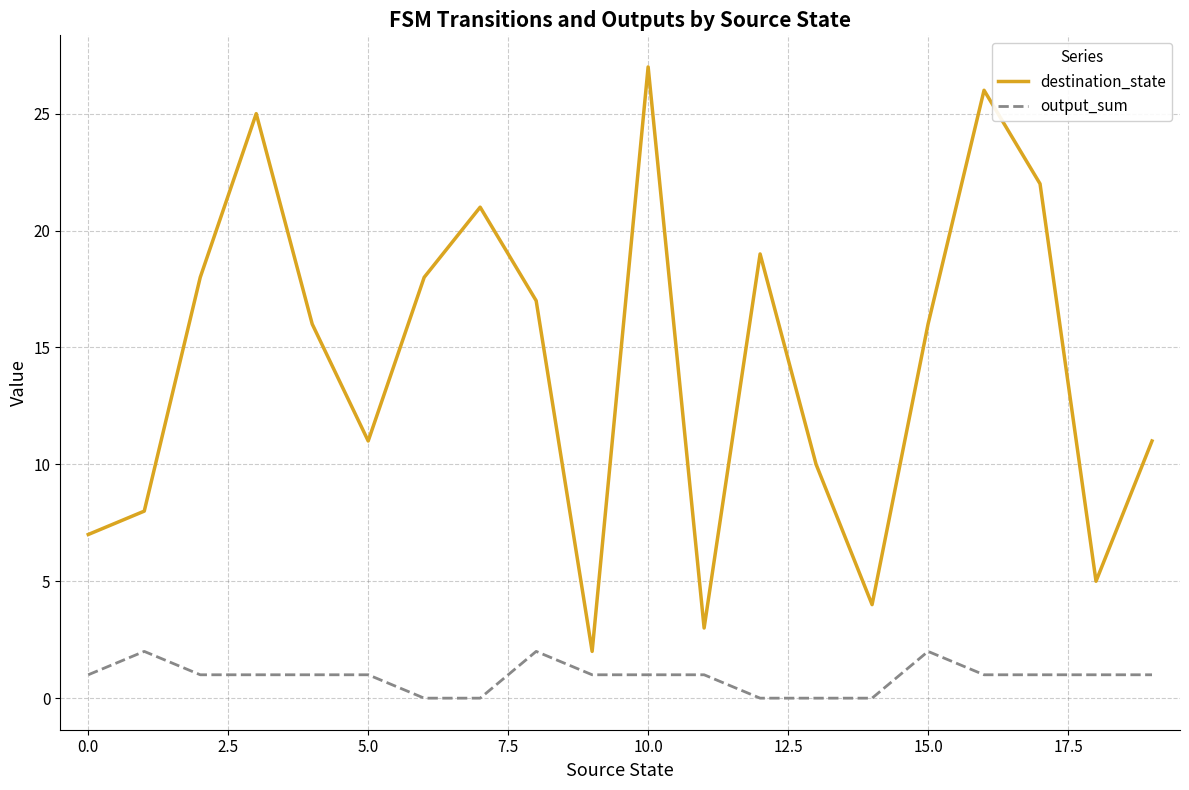

Reading left to right, list all the values displayed in this chart.

destination_state: 7	8	18	25	16	11	18	21	17	2	27	3	19	10	4	16	26	22	5	11
output_sum: 1	2	1	1	1	1	0	0	2	1	1	1	0	0	0	2	1	1	1	1